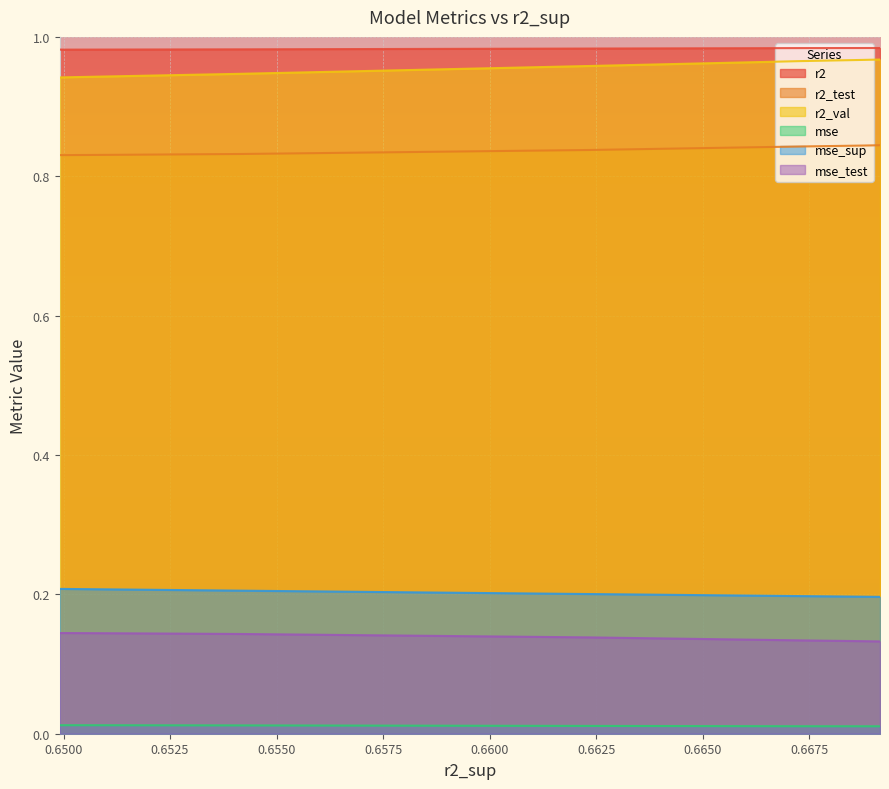

Which series has the largest total across all categories?

r2